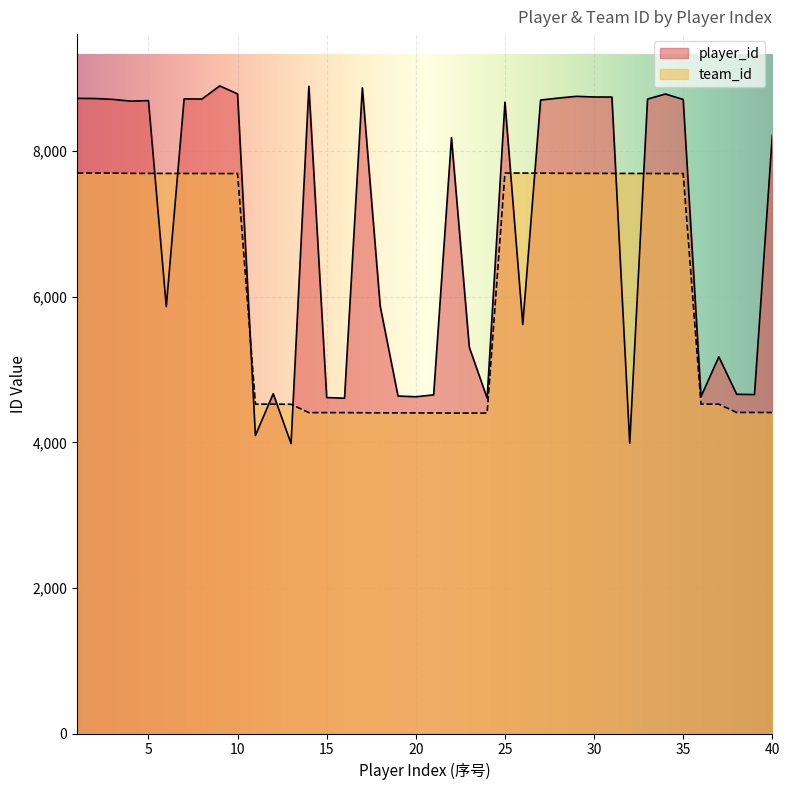

Between which two adjacent categories do team_id and player_id first intersect?

5 and 6